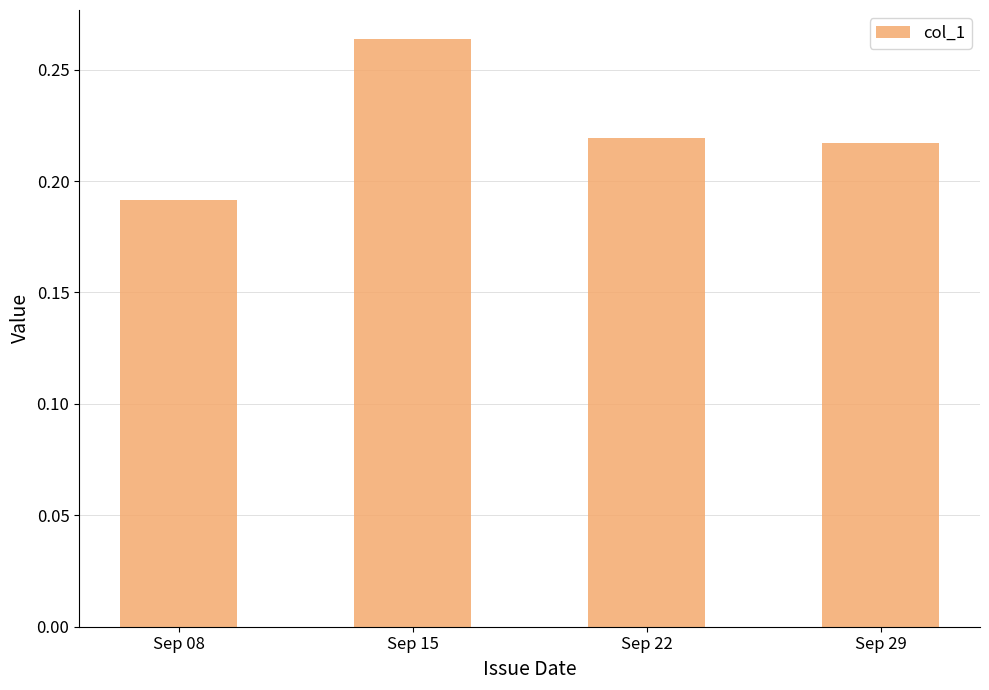

Where is the data nearest to the value 0?

Sep 08